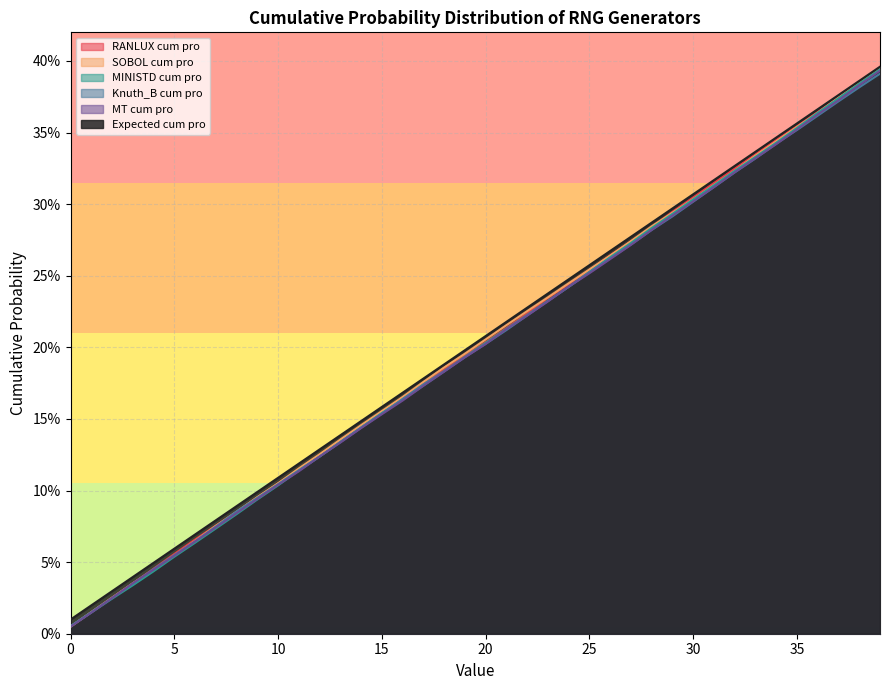

True or false: Expected cum pro and MINISTD cum pro cross at least once.

False